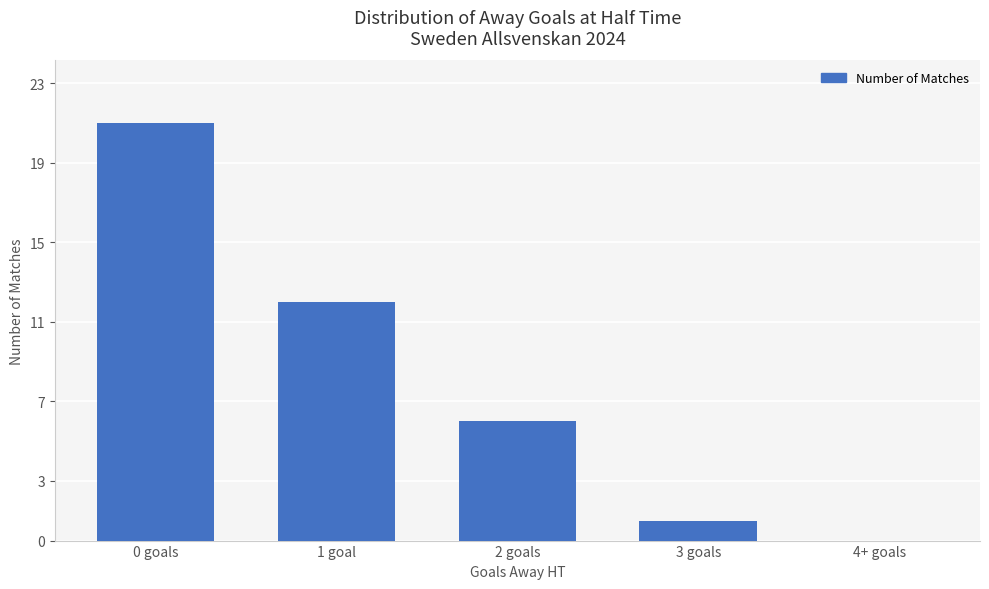

Which has a higher value, 4+ goals or 2 goals?

2 goals